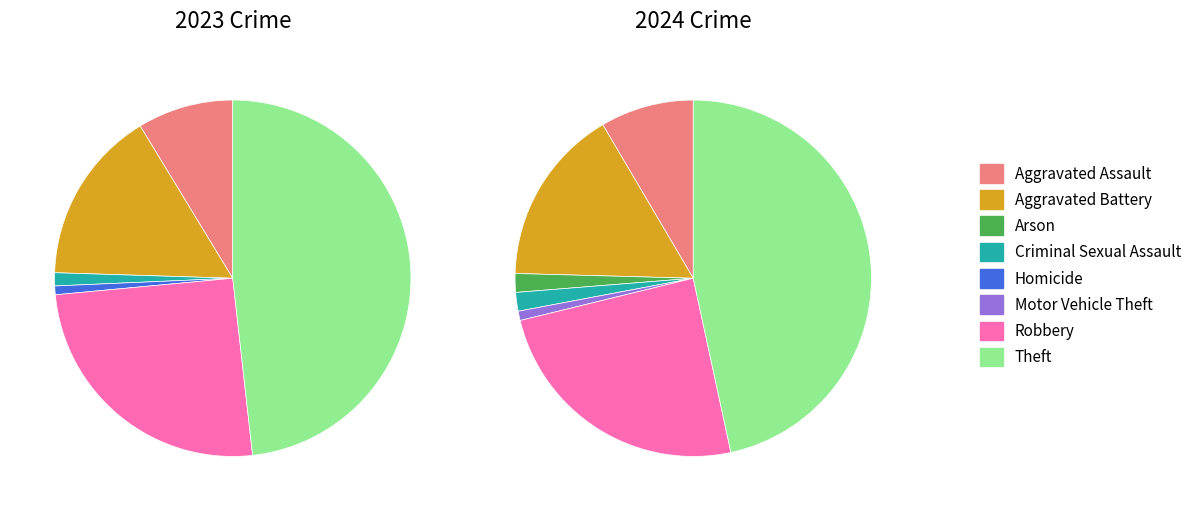

Is the sum of 3 and 7 greater than half?

No